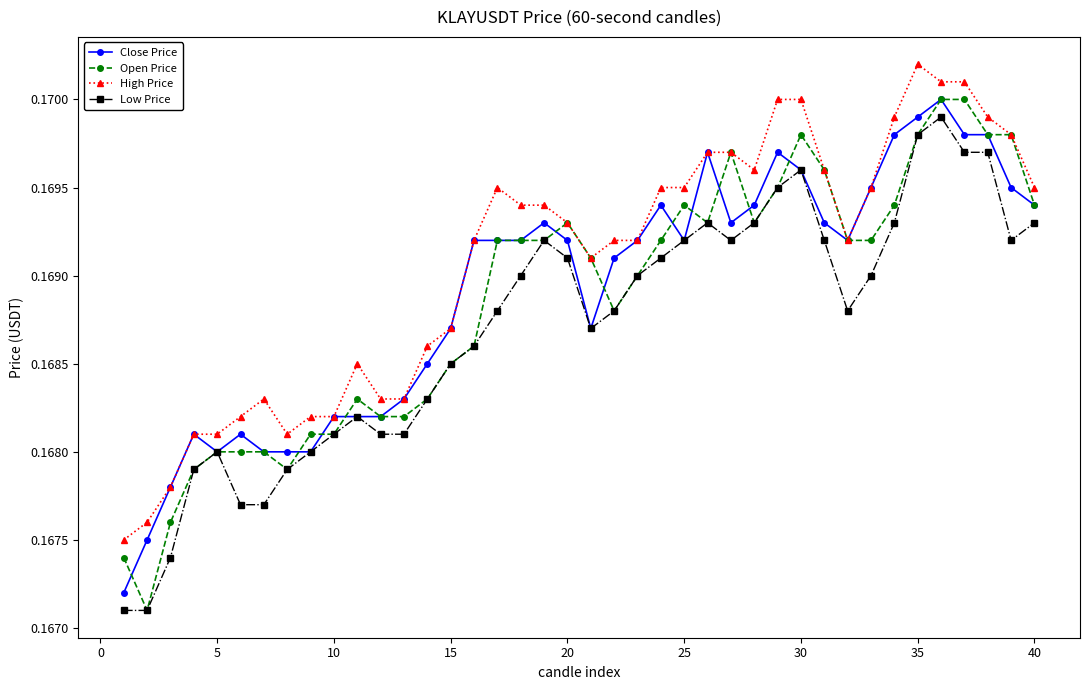

Which series has the largest total across all categories?

High Price